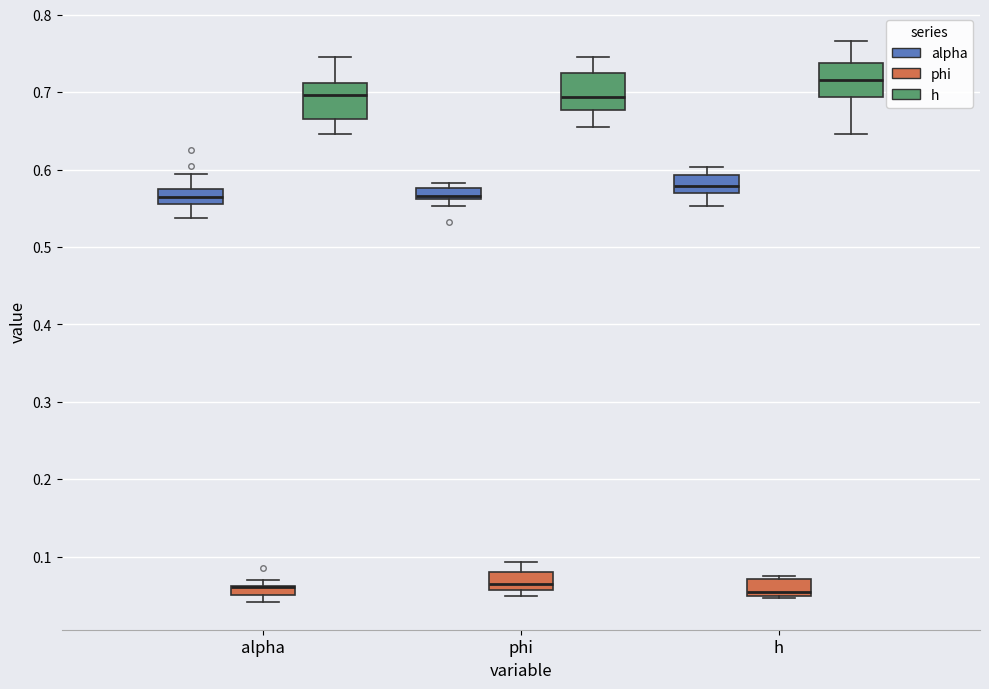

Where is the lower edge of the box for h (alpha) on the y-axis? The values are not printed on the chart, so give them approximately, as read against the axis.

0.57